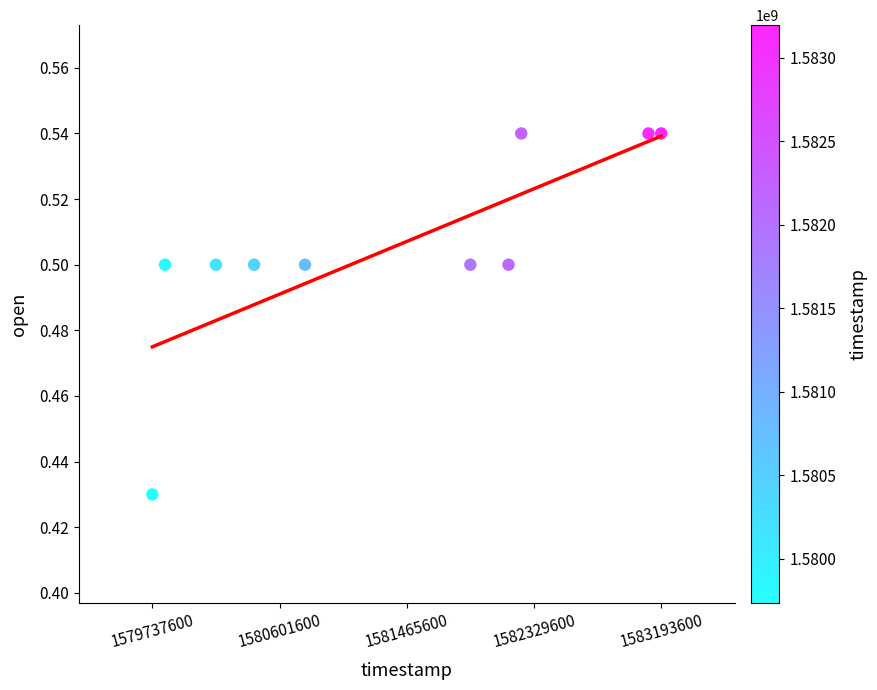

What is the average X value?

1581353280.0